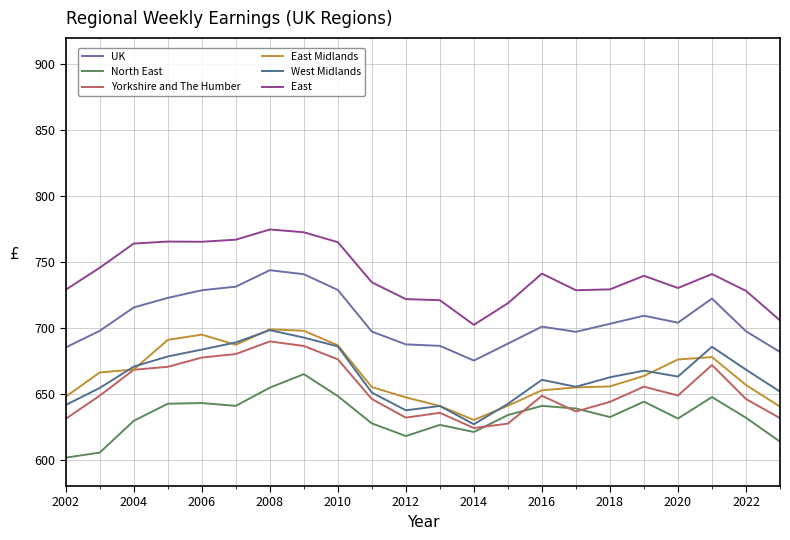

Is this an area chart (filled region under the line)?

No